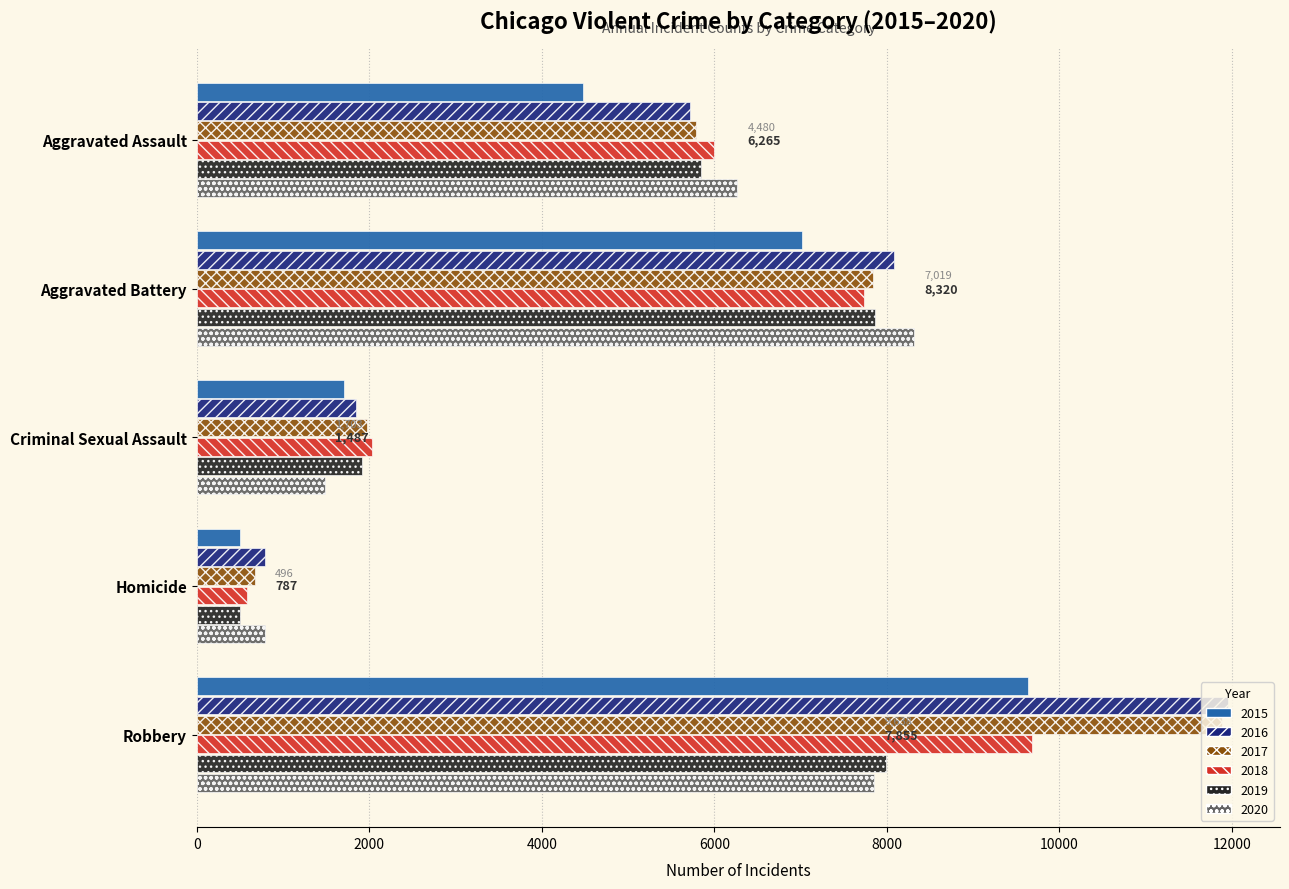

What is the difference between the 2018 values at Aggravated Battery and Criminal Sexual Assault?

5702